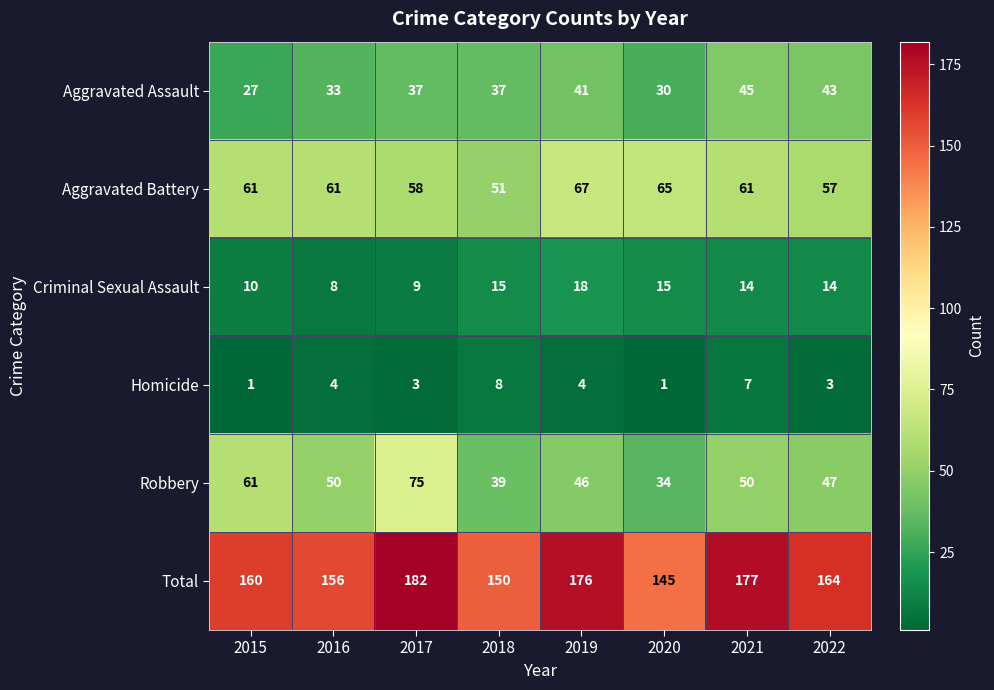

Rank the series by their maximum value, from highest to lowest.

Total, Robbery, Aggravated Battery, Aggravated Assault, Criminal Sexual Assault, Homicide